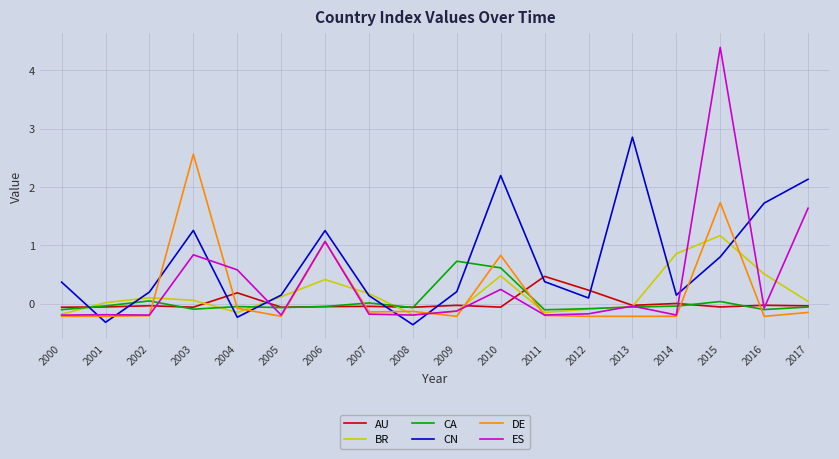

Which series ends up on top after the final intersection of BR and ES?

ES